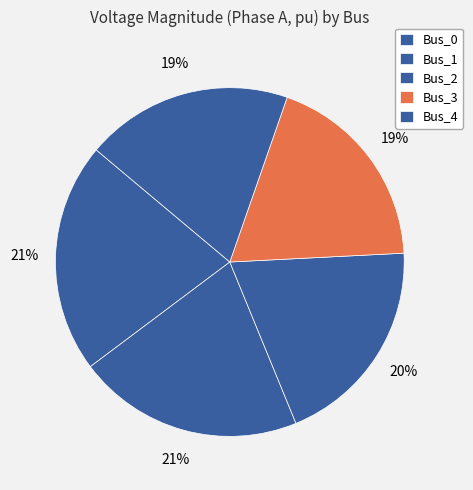

Between Bus_4 and Bus_3, which is larger?

Bus_4